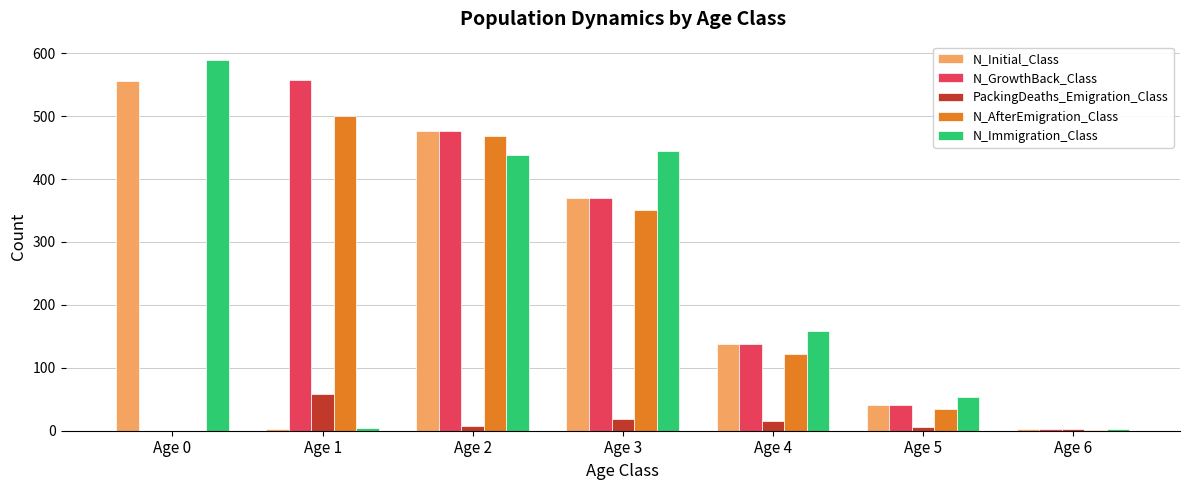

How many data points does each series have?

7